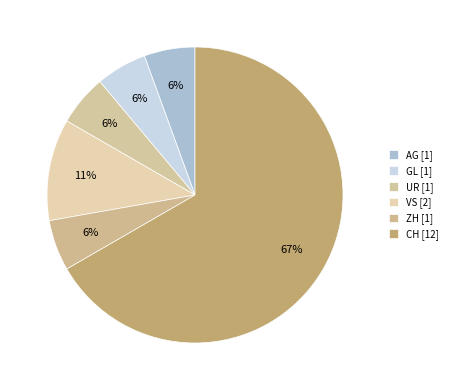

Which slice represents more than half of the pie?

CH